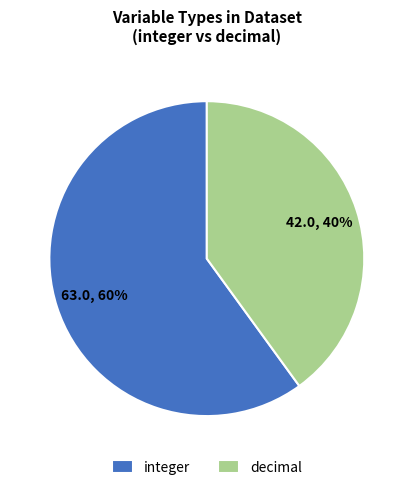

What is the majority slice?

integer